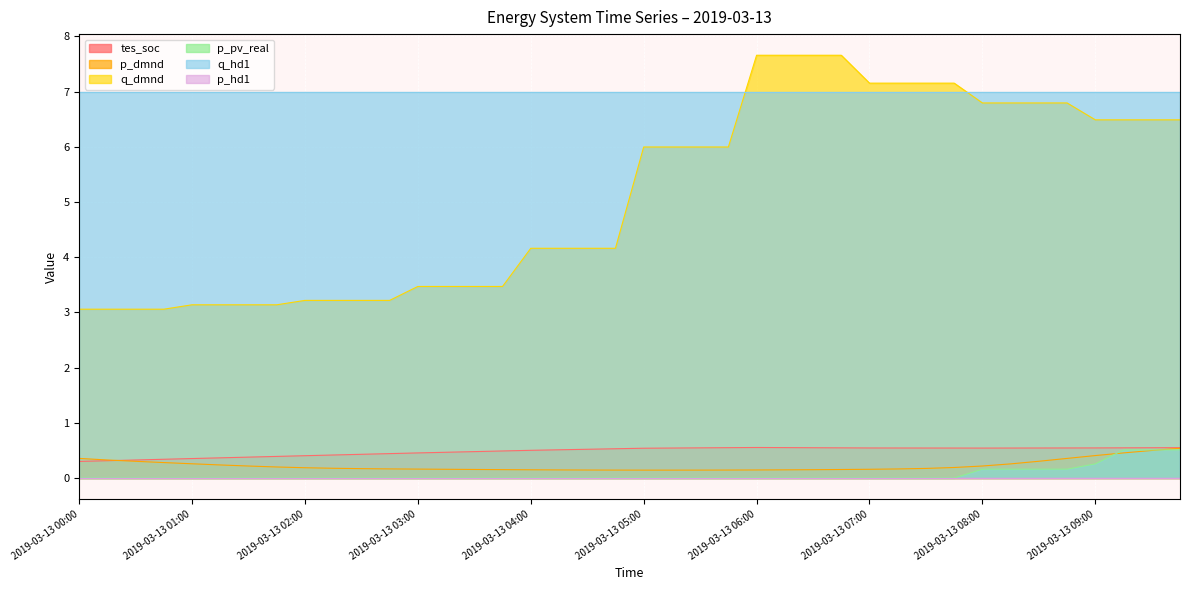

At which label does q_dmnd first exceed 5?

2019-03-13 05:00